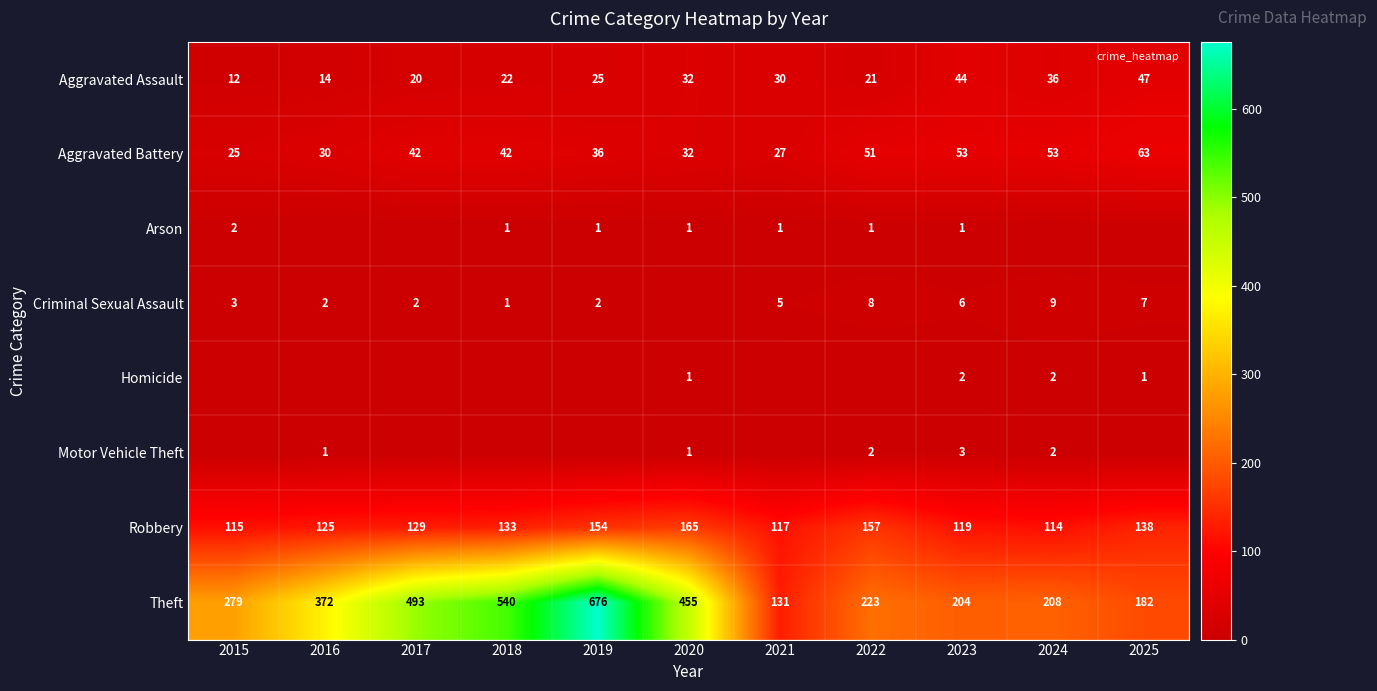

How many values in the Aggravated Assault series are below 25?

5